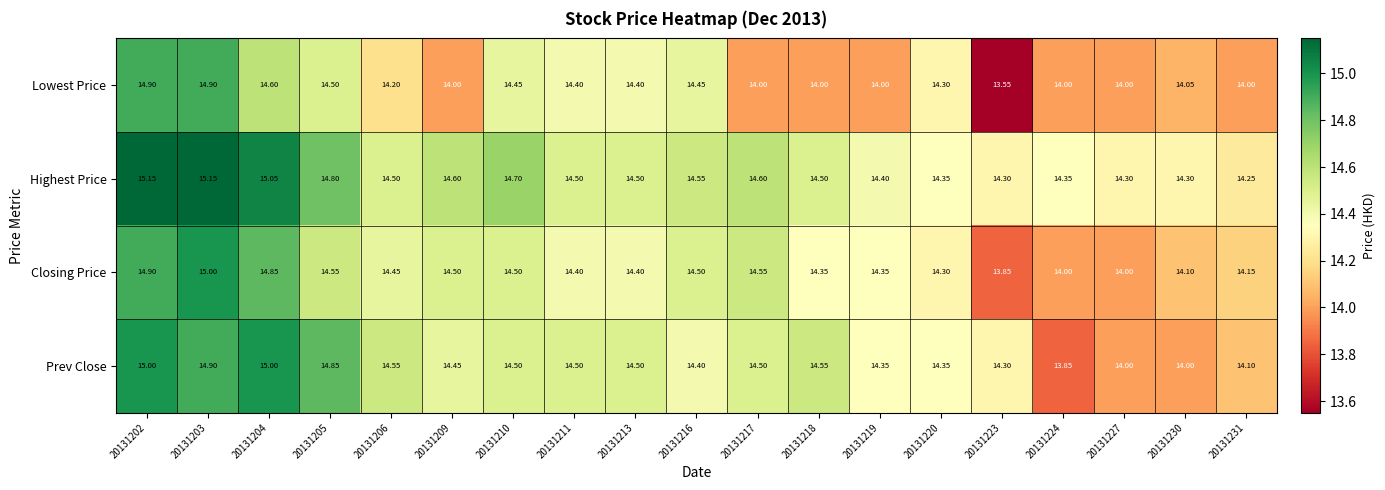

Rank the series by their average value, from lowest to highest.

Lowest Price, Closing Price, Prev Close, Highest Price